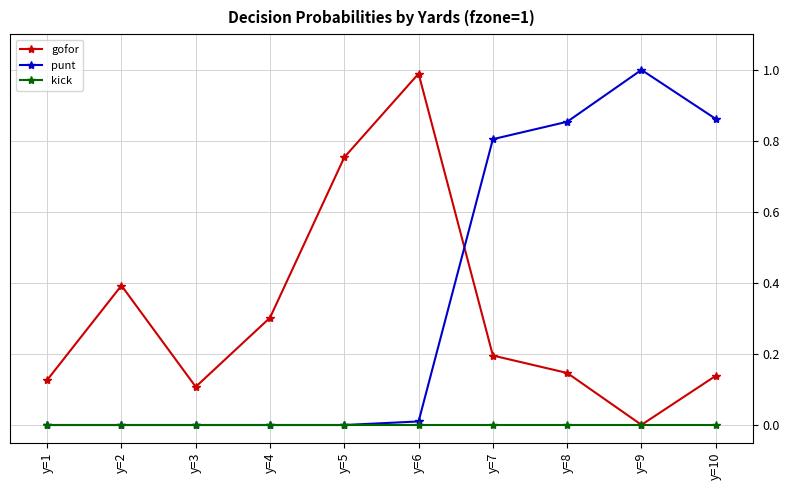

True or false: gofor has more than 0 interior local peaks.

True